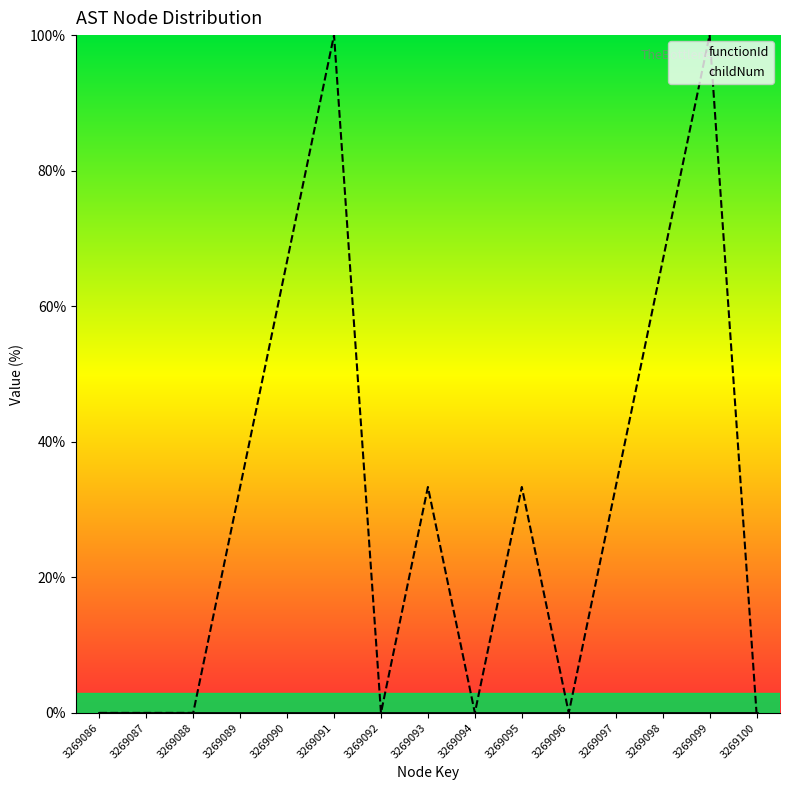

Which category has the highest value in the childNum series?

3269091